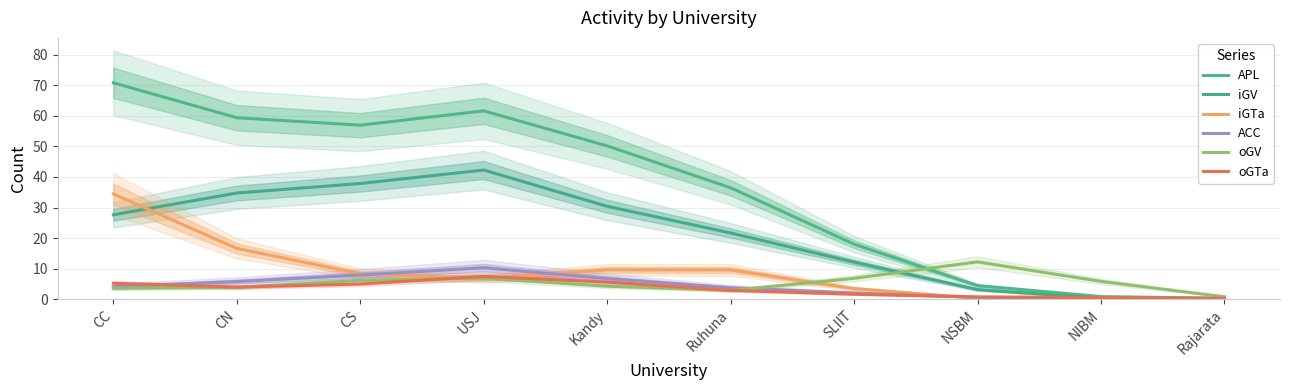

Which label corresponds to the largest value in the chart?

CC